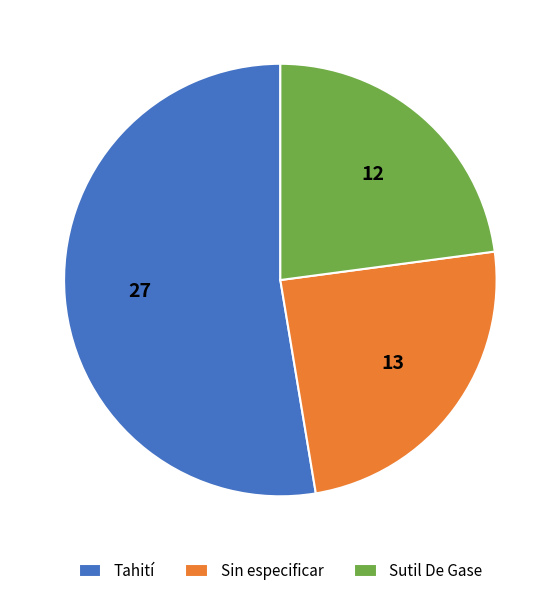

Is there a majority slice in this chart?

Yes